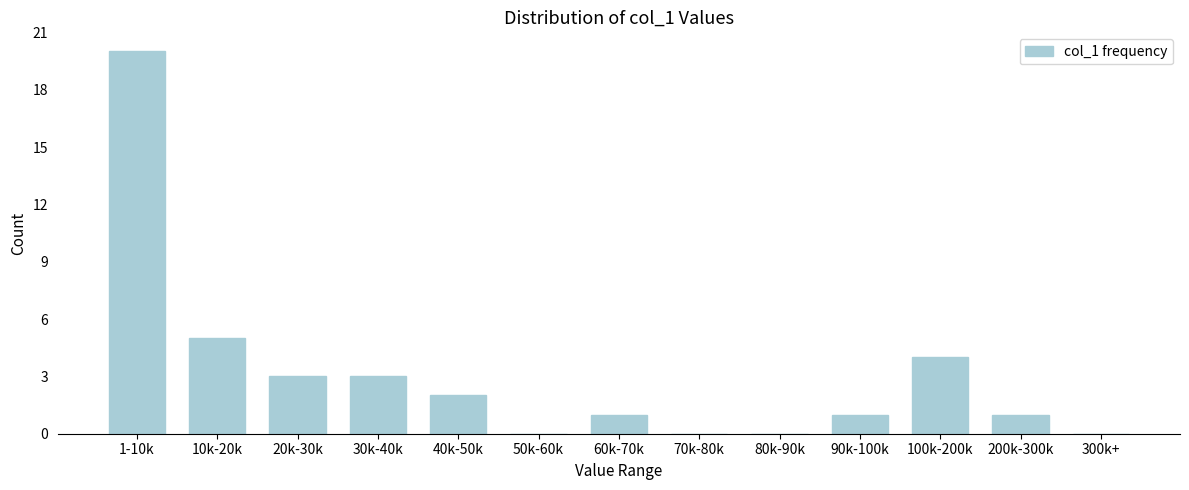

Reading left to right, list all the values displayed in this chart.

1-10k=20	10k-20k=5	20k-30k=3	30k-40k=3	40k-50k=2	50k-60k=0	60k-70k=1	70k-80k=0	80k-90k=0	90k-100k=1	100k-200k=4	200k-300k=1	300k+=0